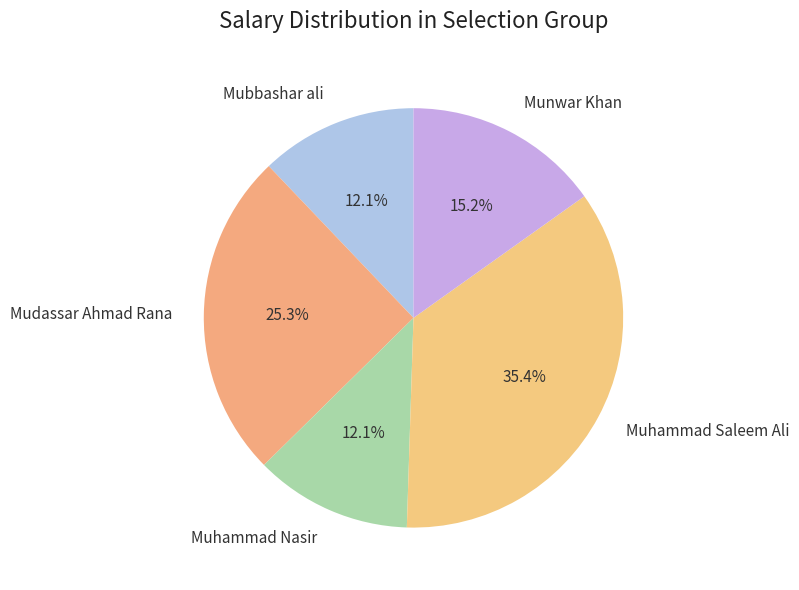

What percentage is the Mubbashar ali slice, to the nearest percent?

12%